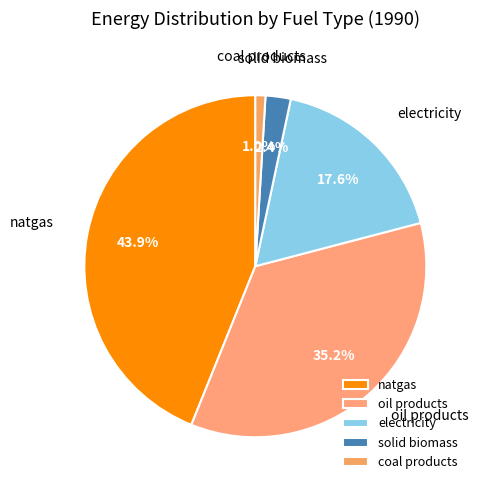

To the nearest percent, what is the difference between the oil products and natgas slice percentages?

9%